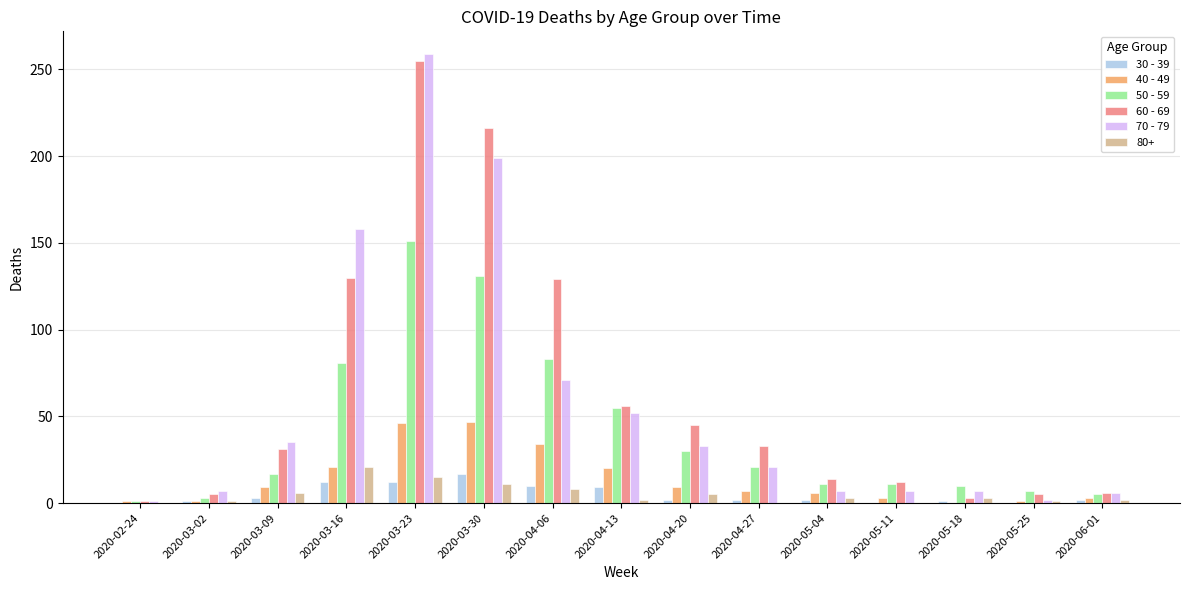

Which label corresponds to the largest value in the chart?

2020-03-23